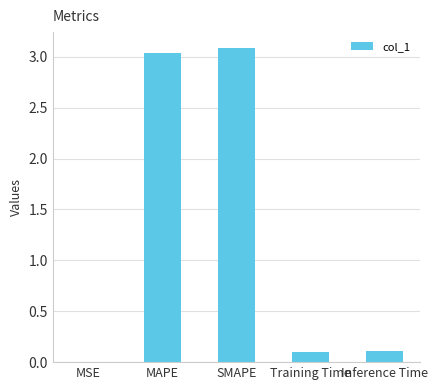

Are the bars horizontal?

No